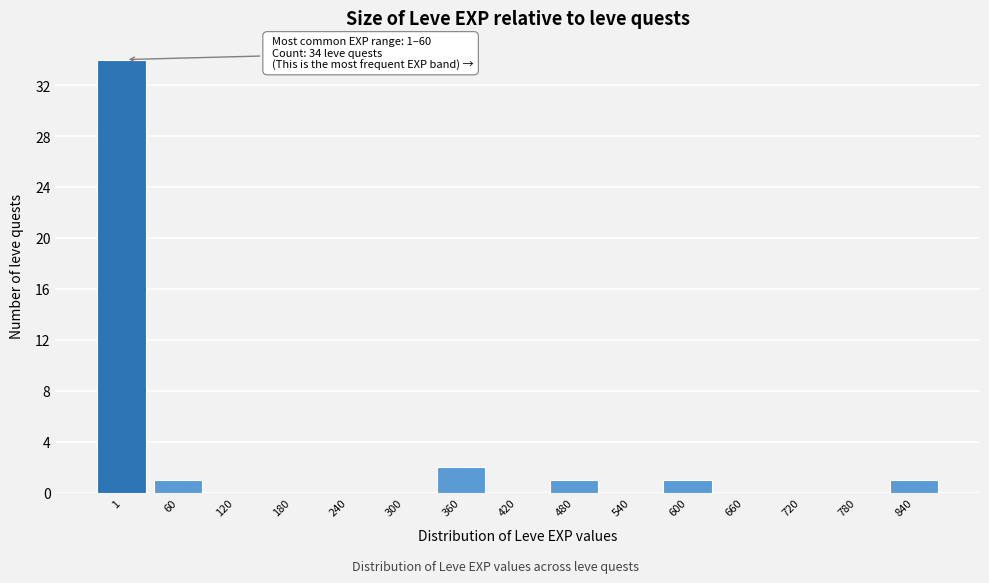

Reading left to right, transcribe all the data shown in this chart.

1=34	60=1	120=0	180=0	240=0	300=0	360=2	420=0	480=1	540=0	600=1	660=0	720=0	780=0	840=1